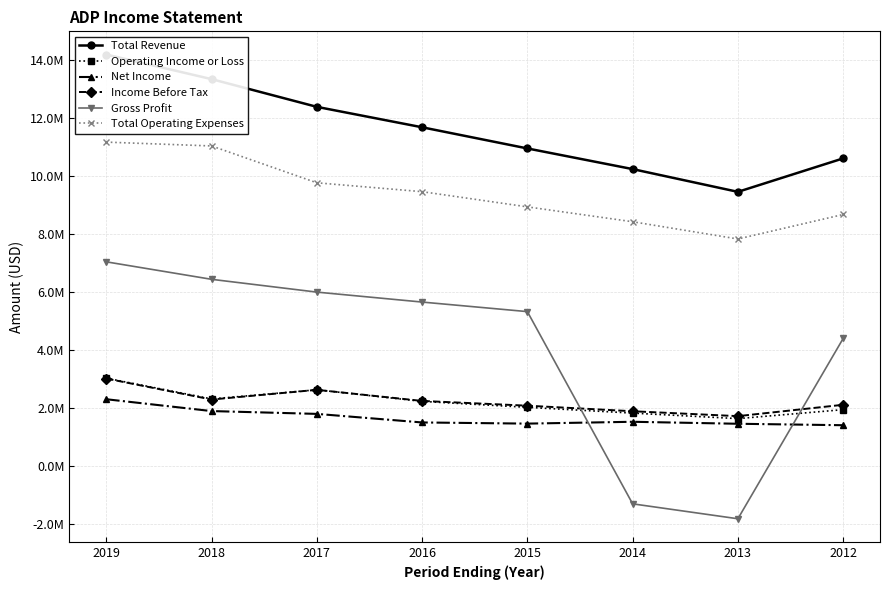

Reading left to right, extract all data points from this chart.

Total Revenue: 14175200	13327700	12372000	11667800	10938500	10226400	9442000	10595400
Operating Income or Loss: 3019000	2303600	2618000	2219600	2014000	1815100	1624800	1933800
Net Income: 2292800	1884900	1787800	1492500	1452500	1515900	1447500	1397300
Income Before Tax: 3005600	2282600	2616900	2234700	2070700	1879200	1710100	2101700
Gross Profit: 7029300	6426700	5985800	5642800	5313200	-1313000	-1827400	4387500
Total Operating Expenses: 11156200	11024100	9754000	9448200	8924500	8411300	7817200	8661600